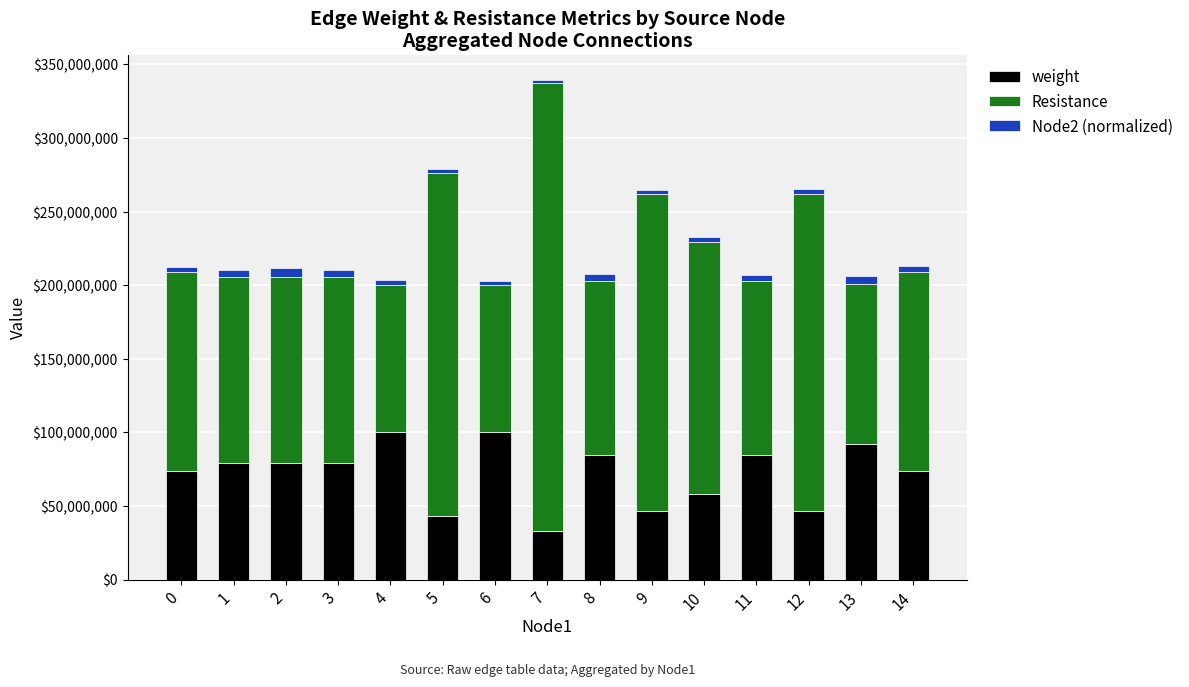

How many values in the weight series are below 78947368?

7